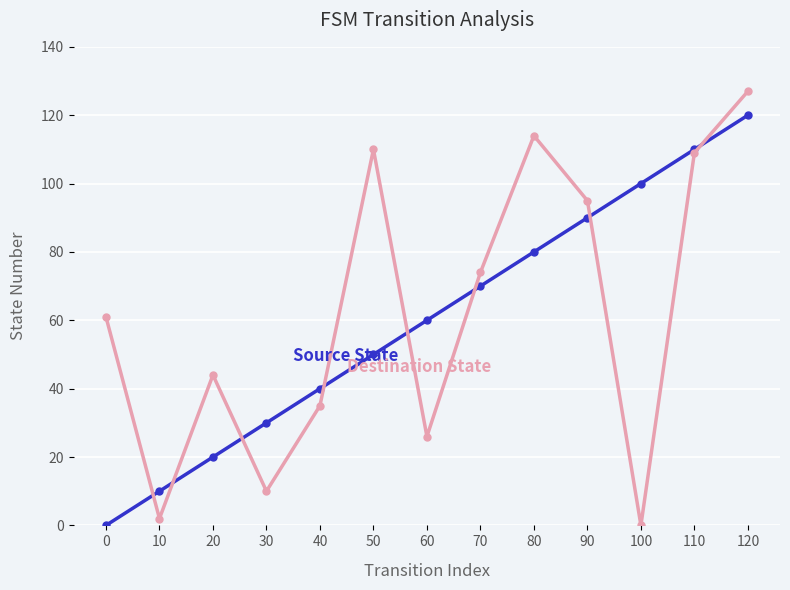

Reading right to left, transcribe all the data shown in this chart.

Source State: 120	110	100	90	80	70	60	50	40	30	20	10	0
Destination State: 127	109	0	95	114	74	26	110	35	10	44	2	61